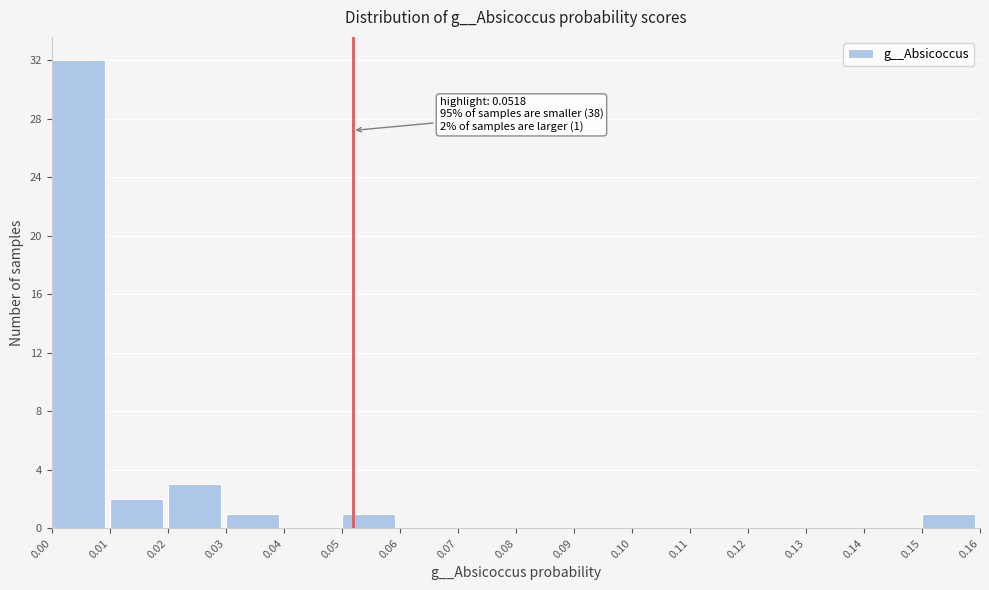

Which range on the x-axis has the tallest bar?

0.00 to 0.01